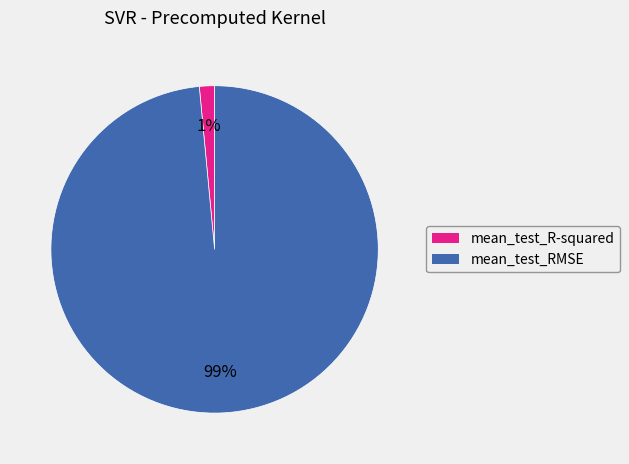

Does mean_test_RMSE represent more than half of the total?

Yes